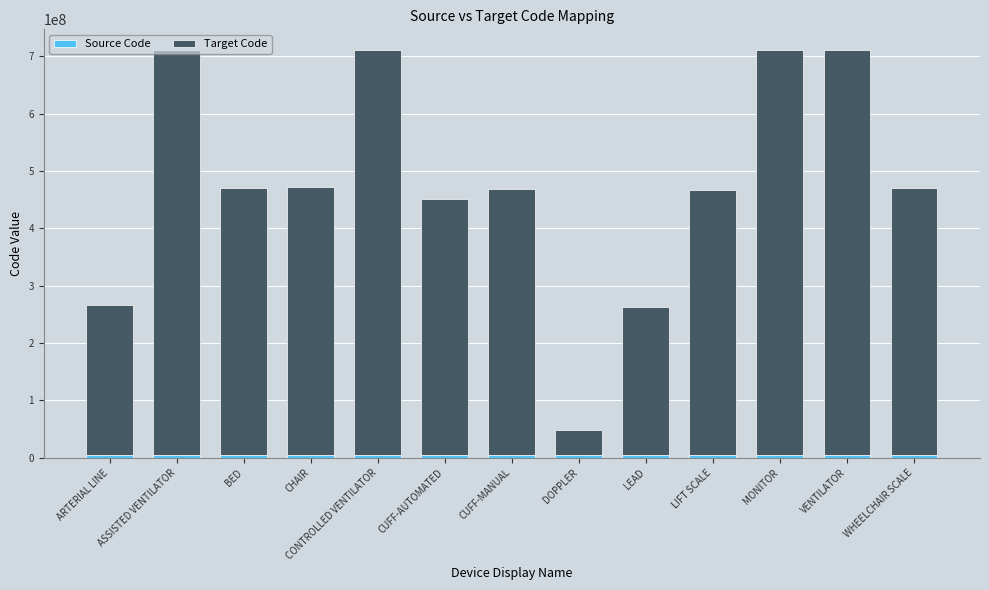

The Target Code series shows 651885611 at CUFF-MANUAL. True or false?

False